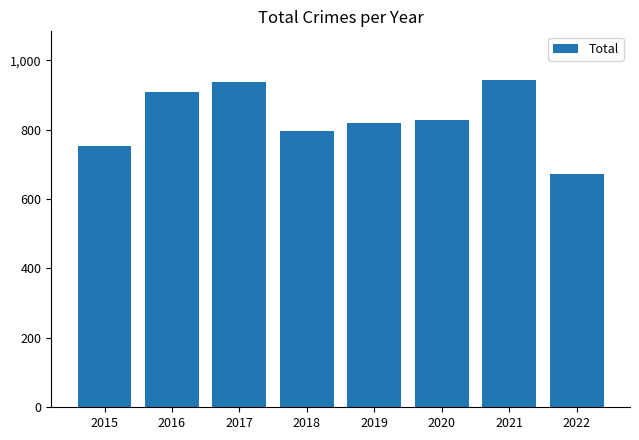

Which has a higher value, 2017 or 2020?

2017